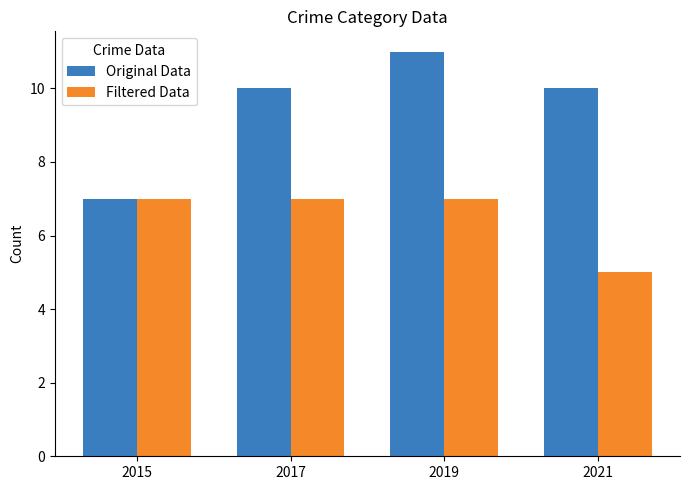

What is the difference between the maximum and minimum values in the Original Data series?

4